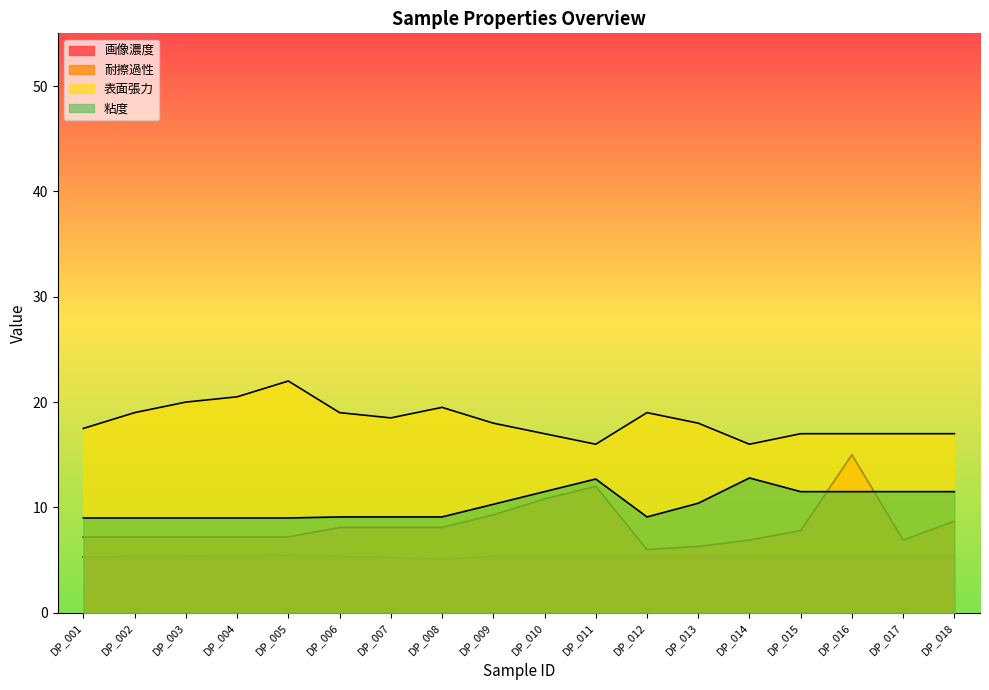

How many values in the 耐擦過性 series are below 7?

4